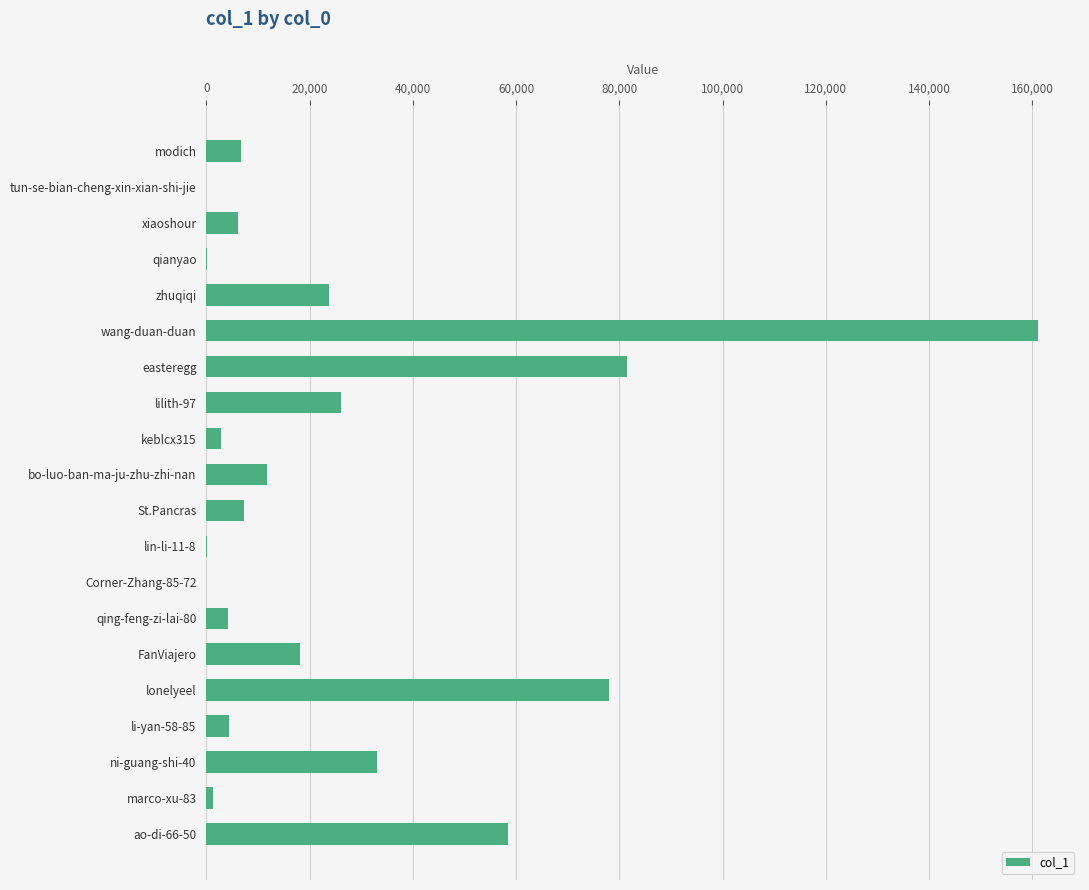

What is the sum of all values?

525440